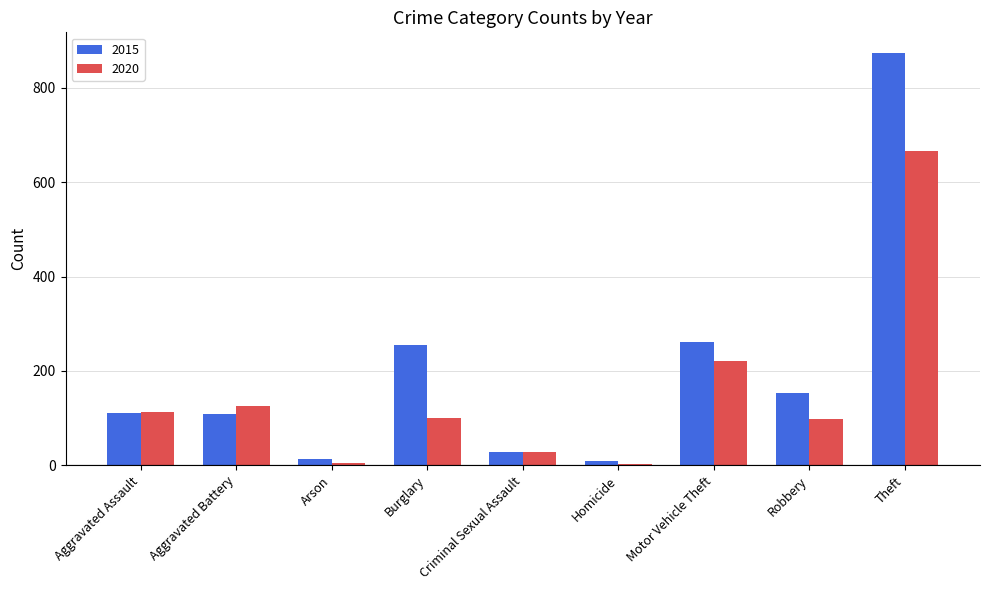

True or false: 2015 has a value of 154 at Robbery.

True